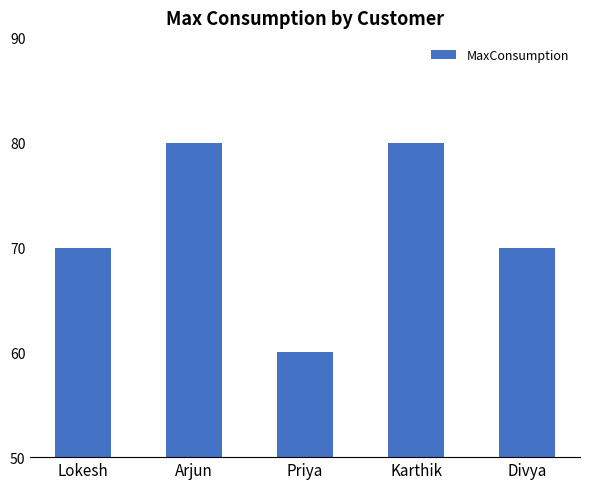

What position from the left is Priya?

3